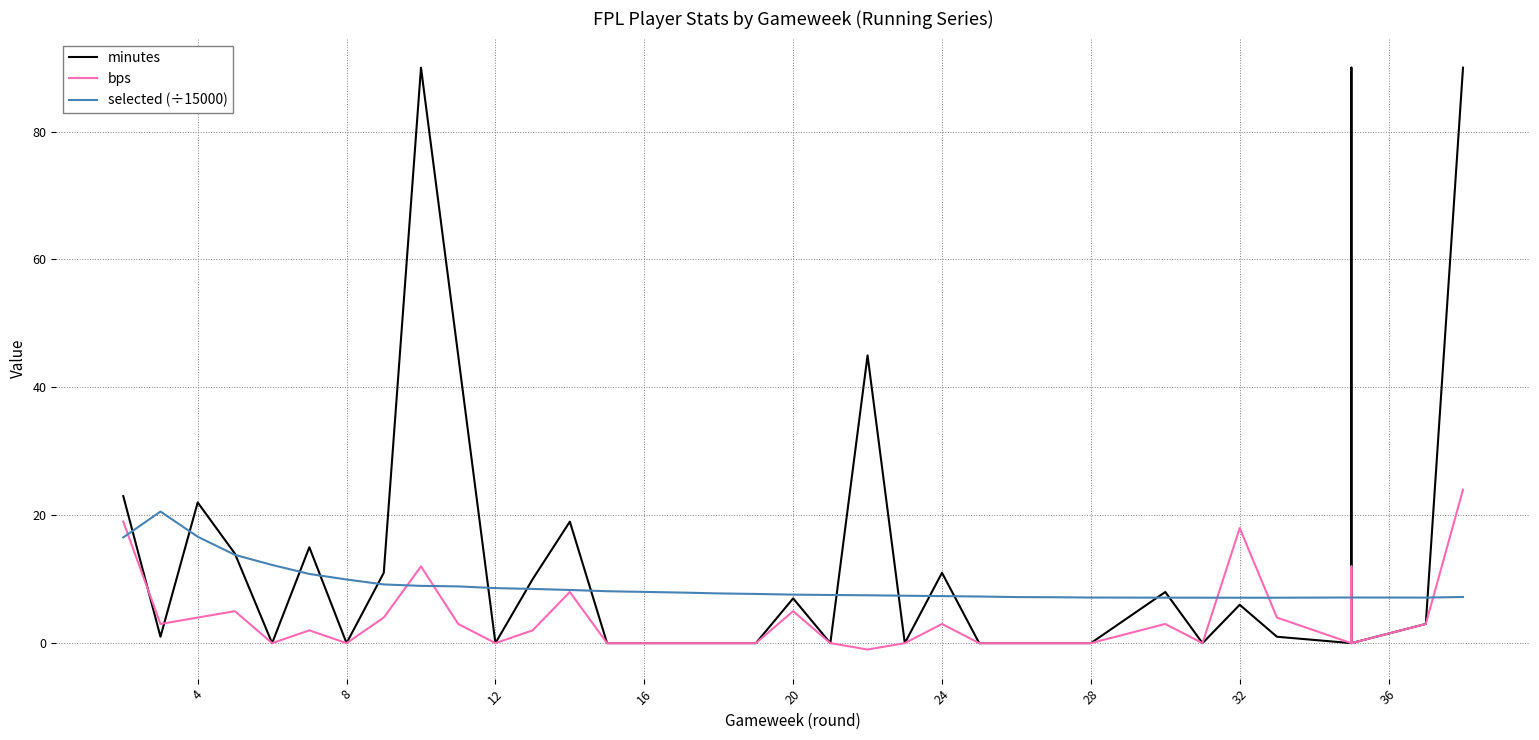

What is the spread (max minus min) of values at 35?

7.1